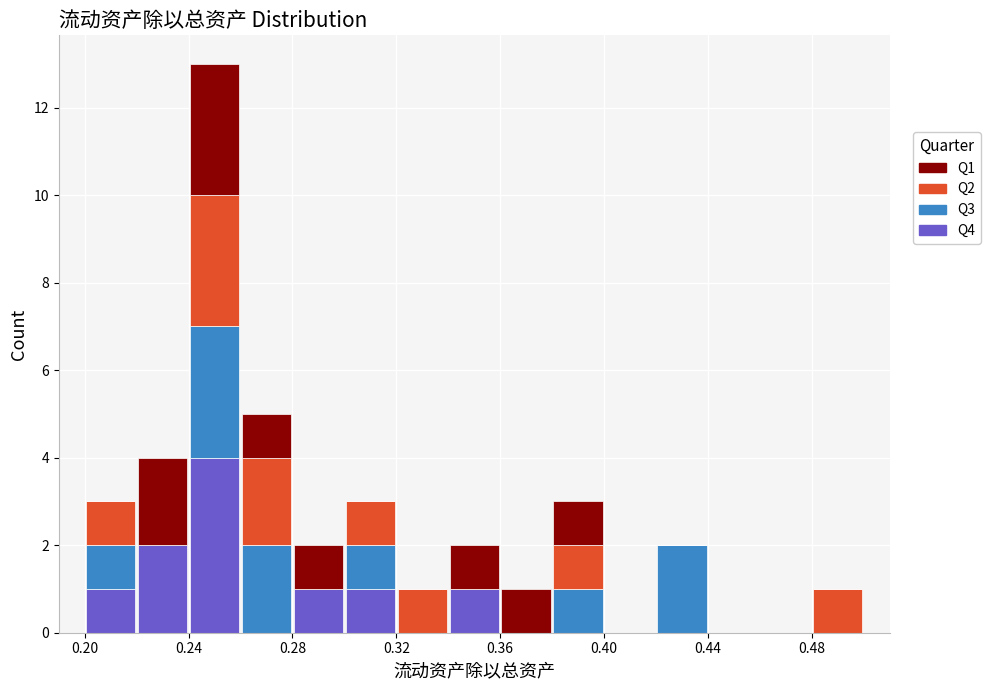

What is the total height of the stacked bar covering 0.24 to 0.26 on the x-axis? The values are not printed on the chart, so give them approximately, as read against the axis.

13